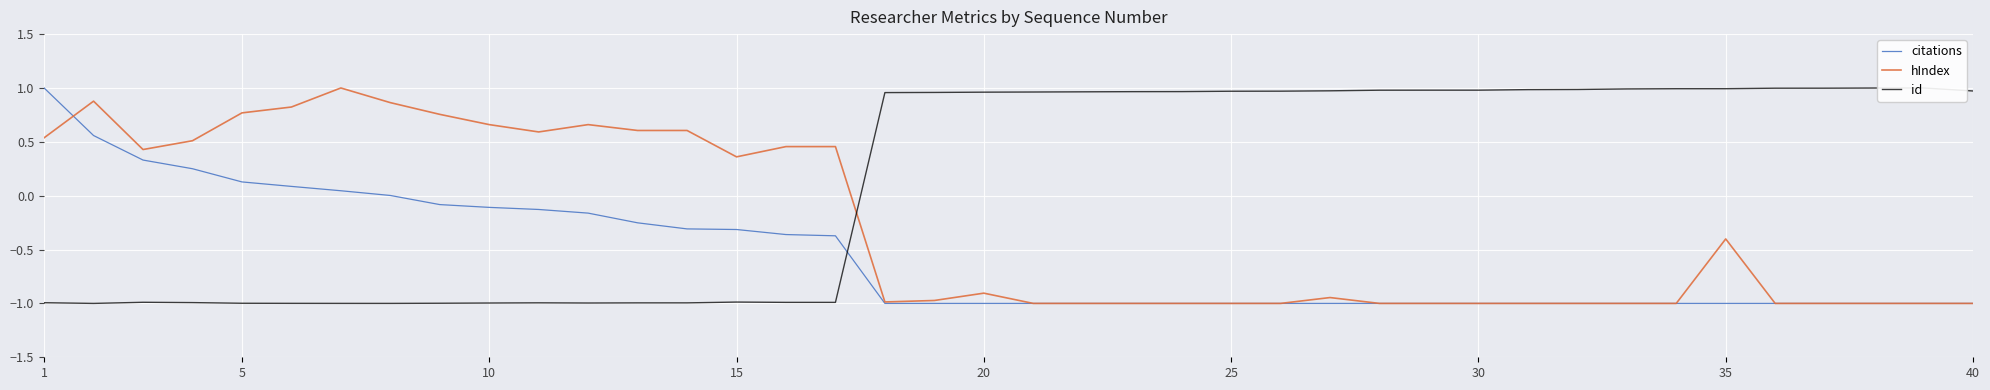

At which category does id reach its first local valley?

5